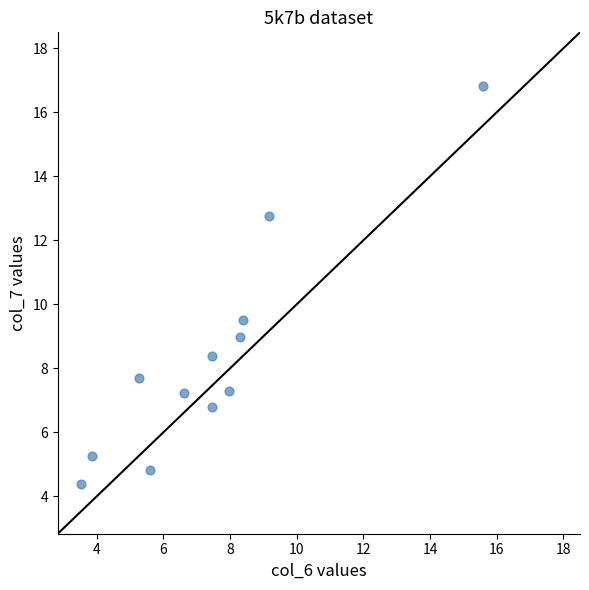

What is the average X value?

7.4